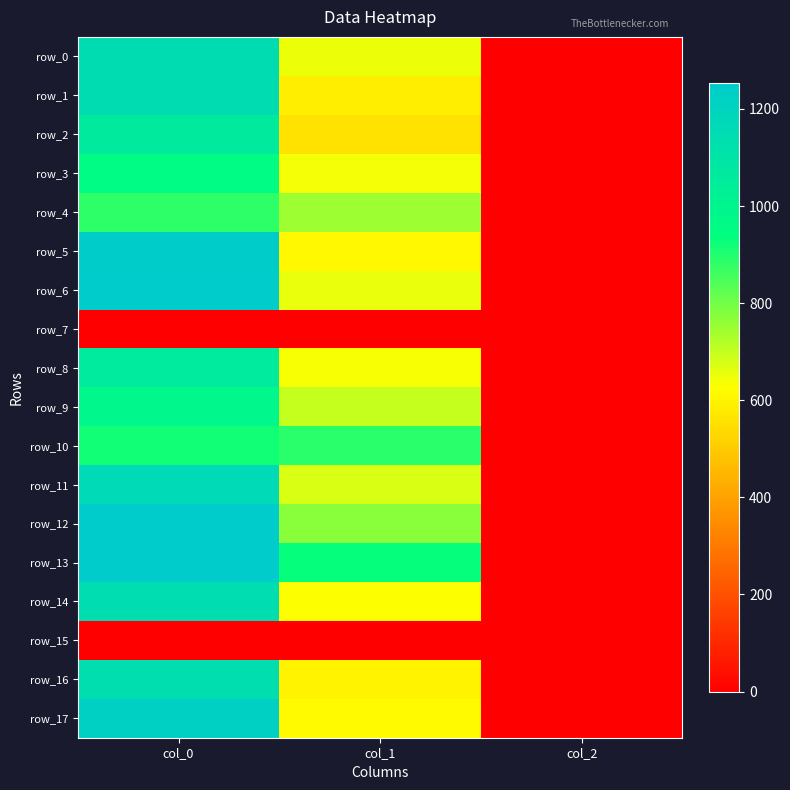

What is the sum of the row_2 values at col_0 and col_1?

1616.8